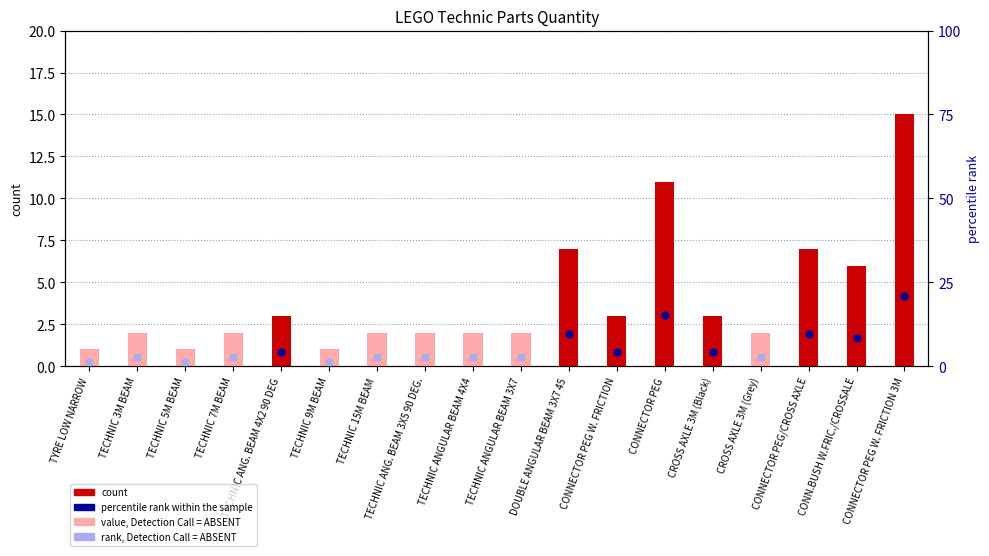

What is the change in value from TECHNIC 5M BEAM to CONNECTOR PEG?

+10